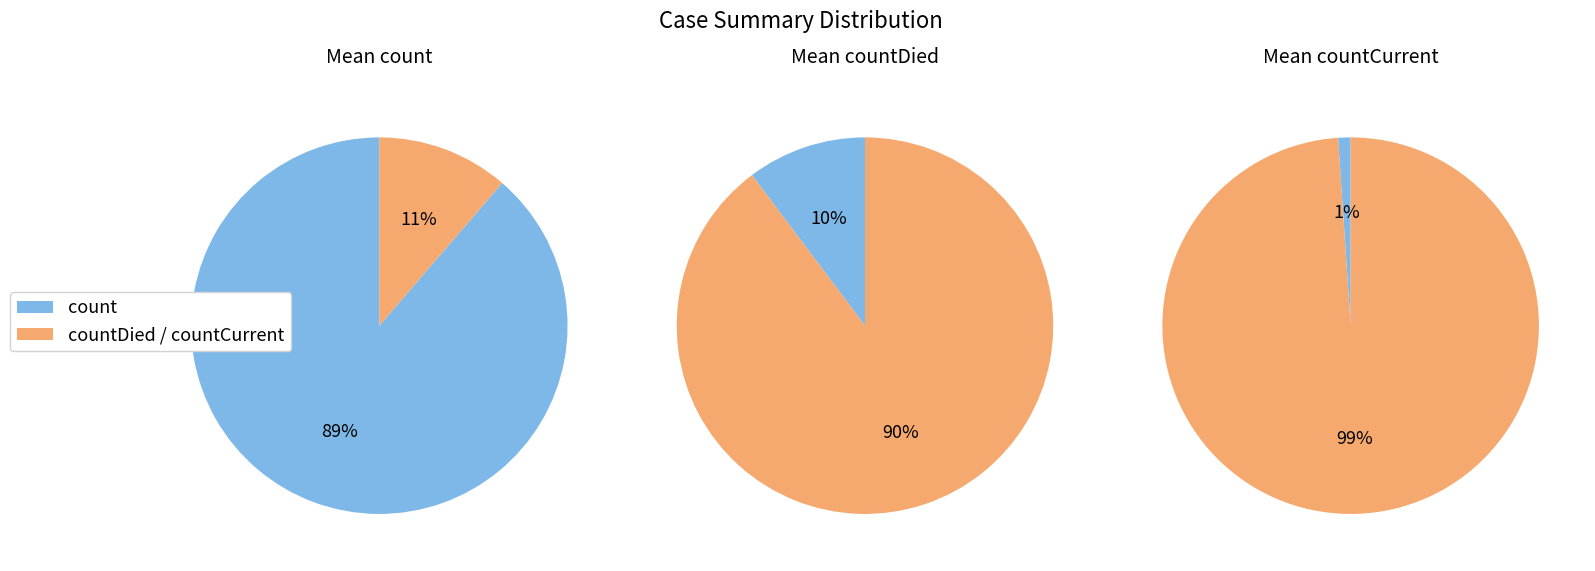

Which category has the smallest portion of the pie?

countCurrent